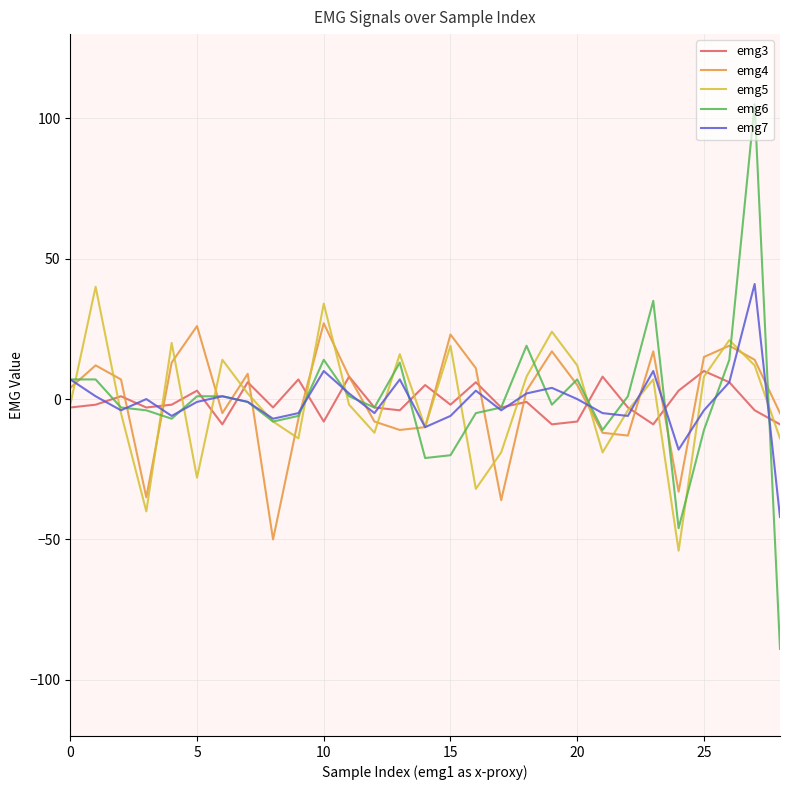

Which series has the widest spread of values?

emg6